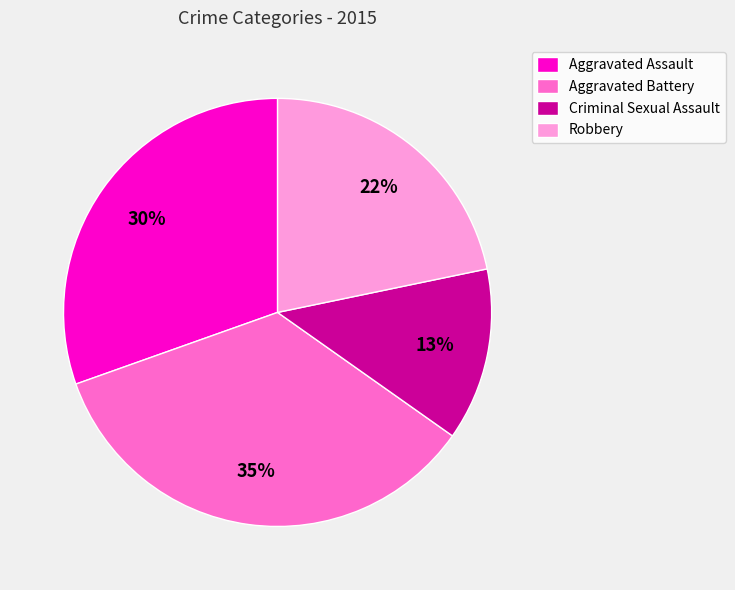

Which slice is the largest?

Aggravated Battery